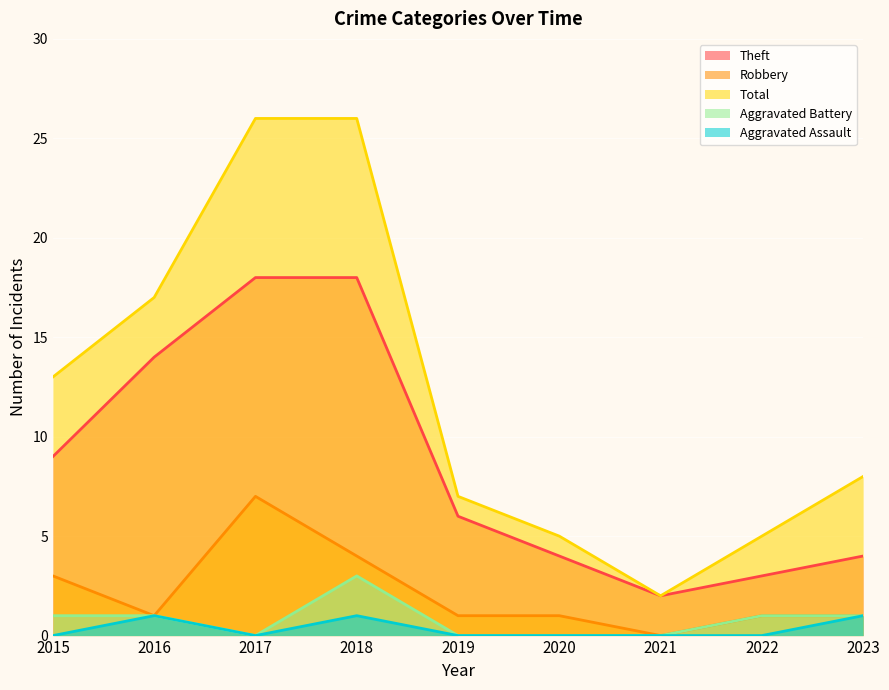

What is the average value of the Theft series?

9